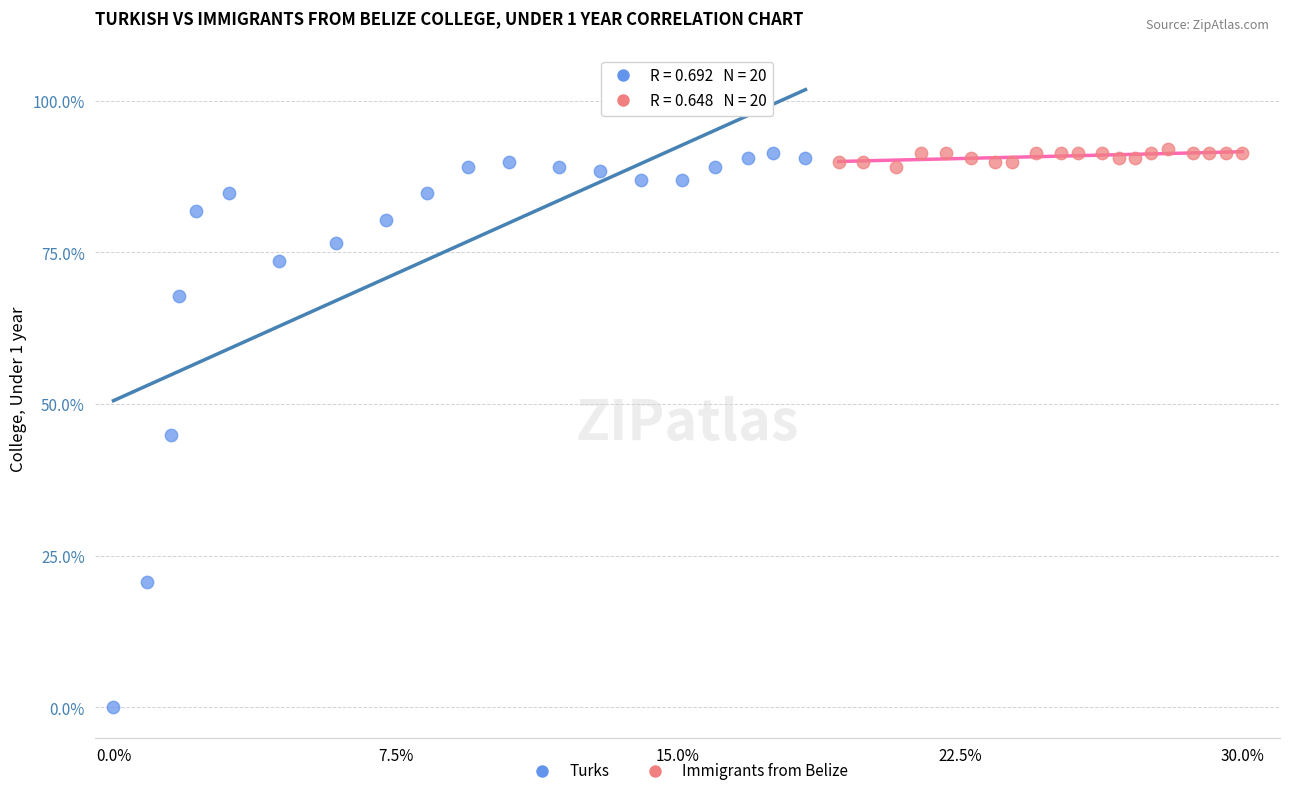

Which series contains the lowest Y value?

Turks